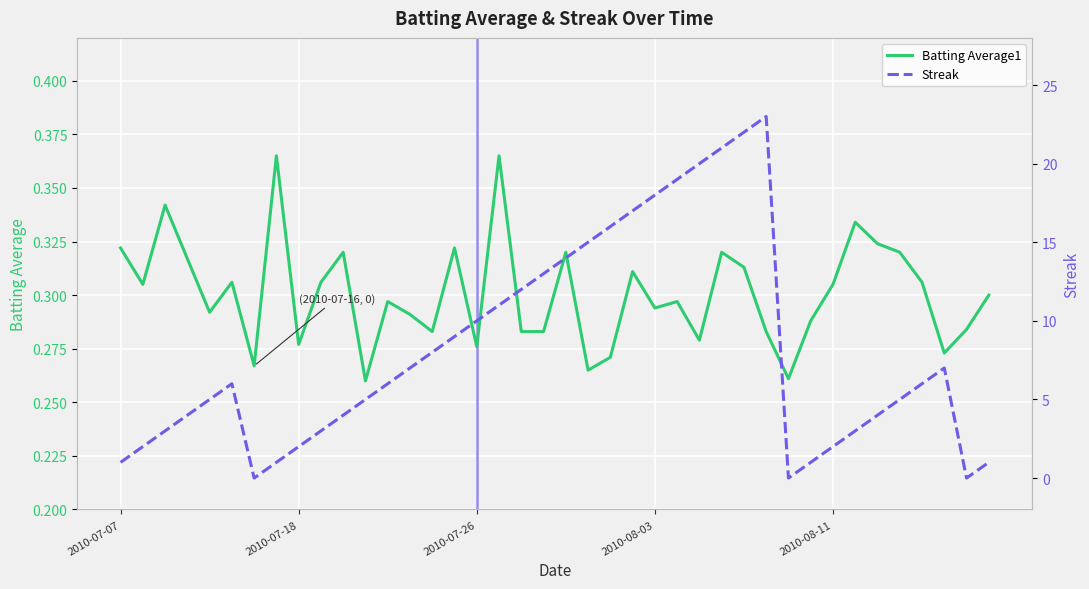

List the series in order of their overall mean, highest first.

Streak, Batting Average1